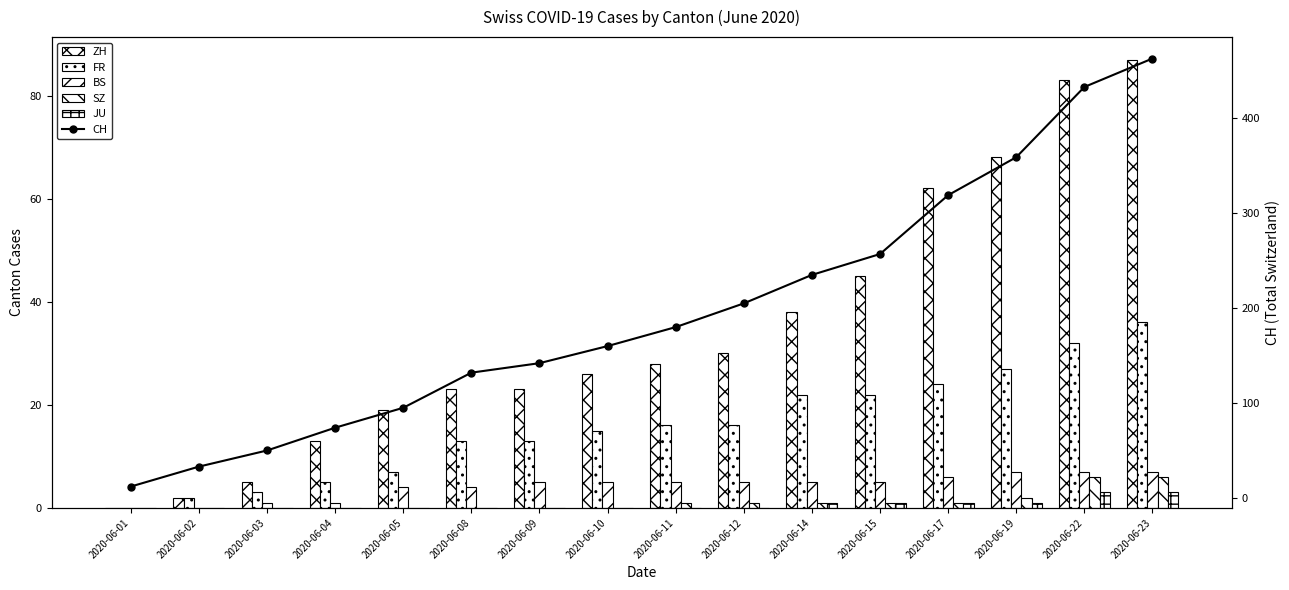

Read the FR value at 2020-06-09, to the nearest 10.

10